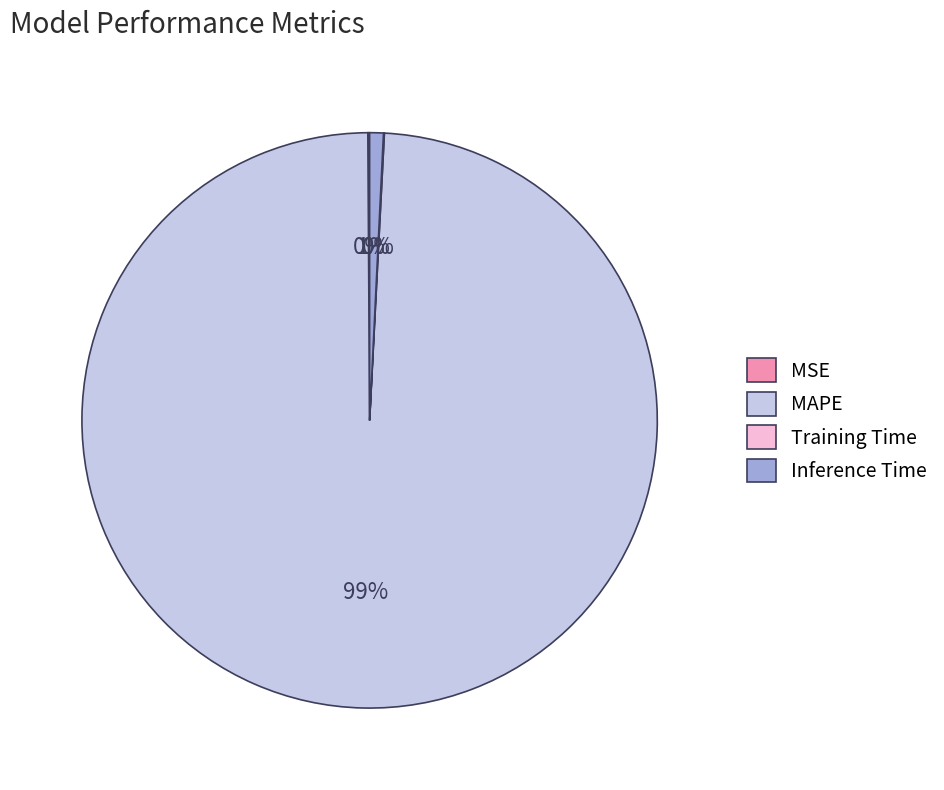

Is it true that Inference Time is 7% of the pie?

False